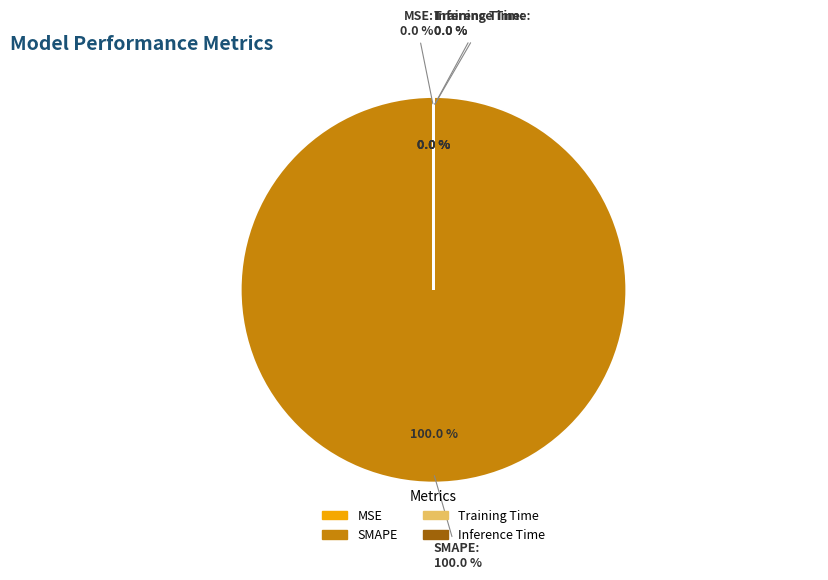

How many segments does this pie chart have?

4